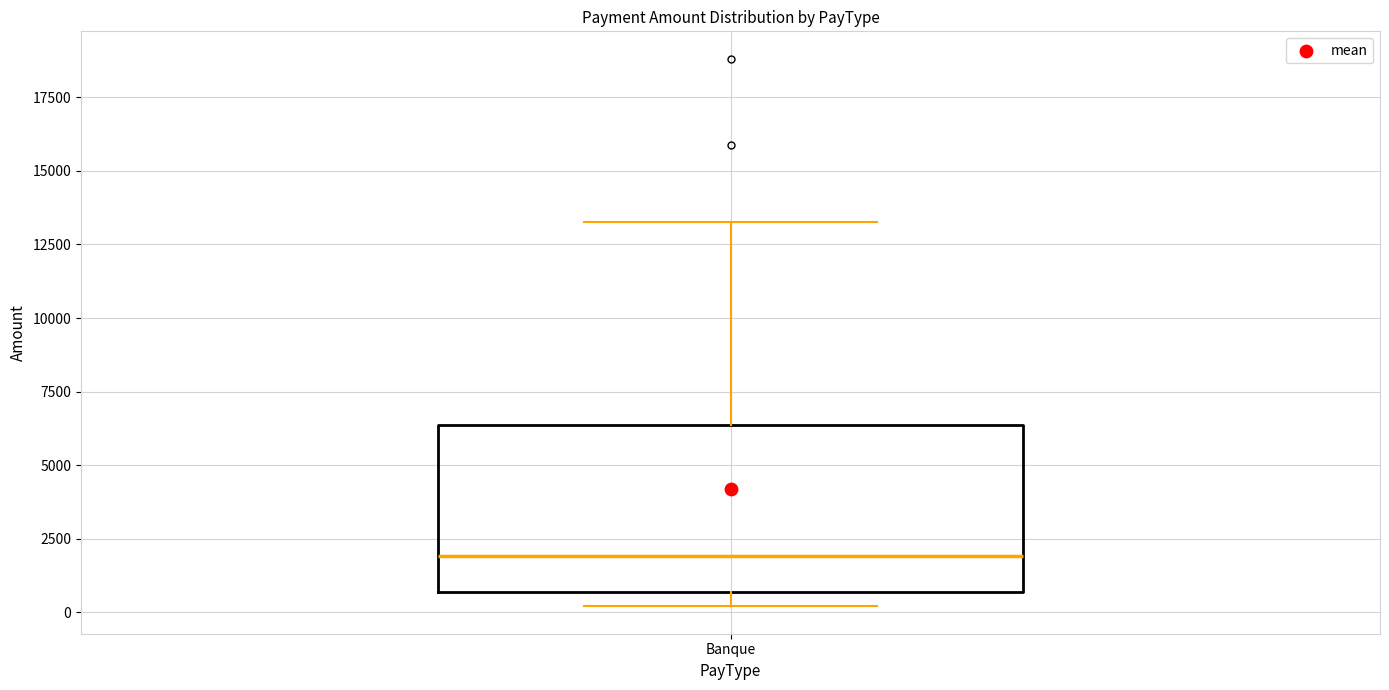

Where does the lower whisker of the box for Banque end on the y-axis? The values are not printed on the chart, so give them approximately, as read against the axis.

0